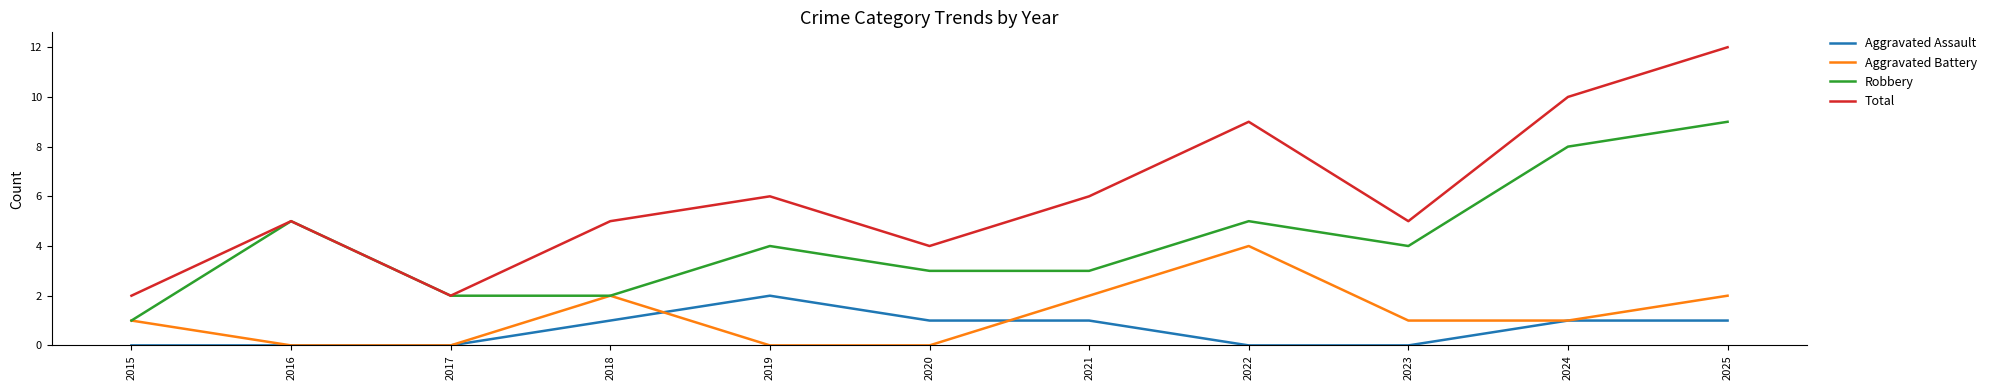

What is the spread (max minus min) of values at 2023?

5